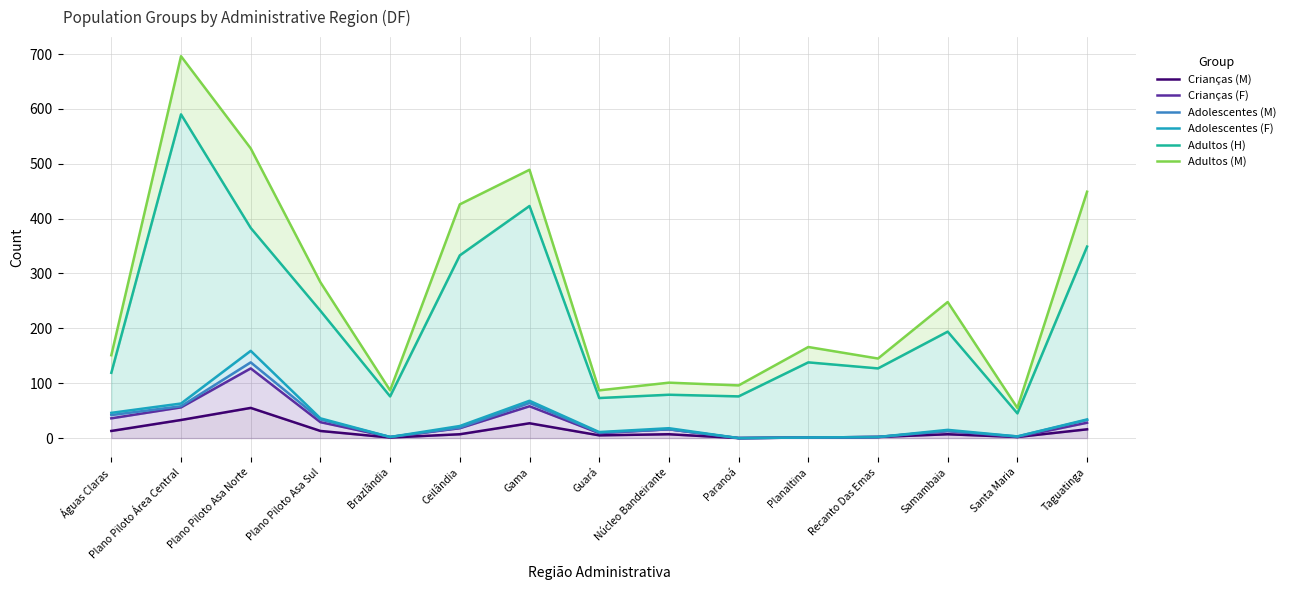

List the labels in order of Crianças (M) value, smallest first.

Paranoá, Brazlândia, Planaltina, Recanto Das Emas, Santa Maria, Guará, Ceilândia, Núcleo Bandeirante, Samambaia, Águas Claras, Plano Piloto Asa Sul, Taguatinga, Gama, Plano Piloto Área Central, Plano Piloto Asa Norte